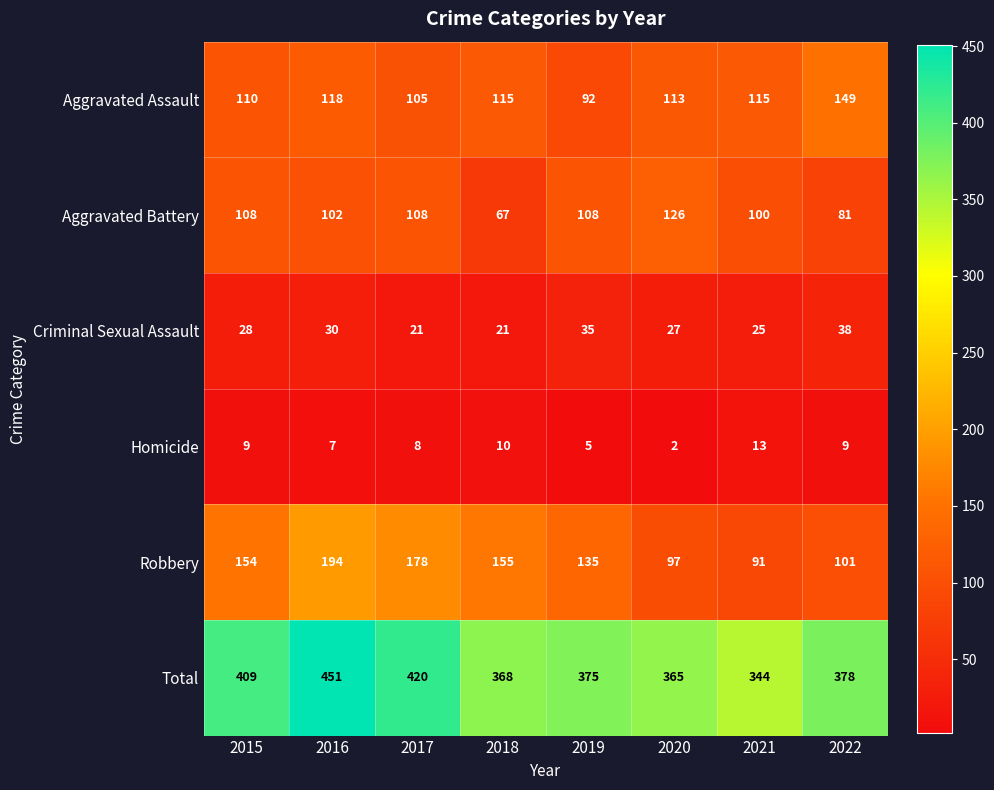

True or false: Total has a value of 638 at 2022.

False